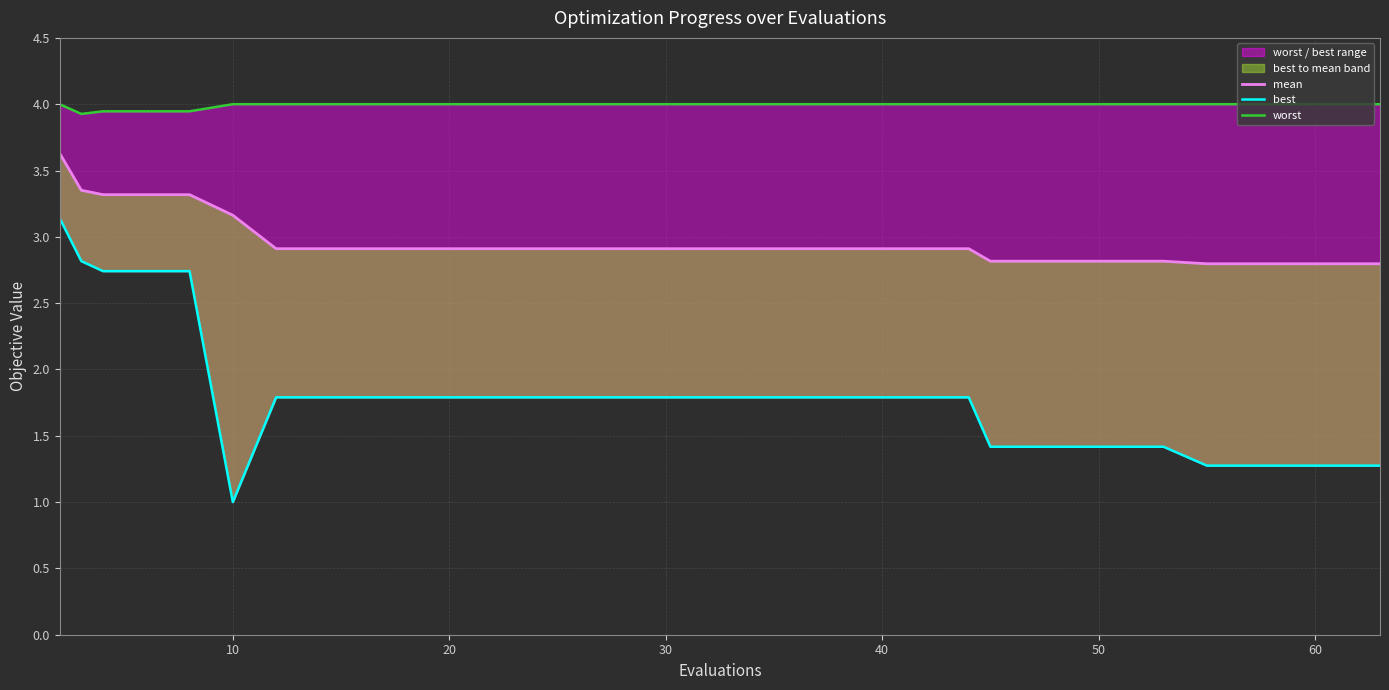

Count the mean values in the range 2 to 3.

15